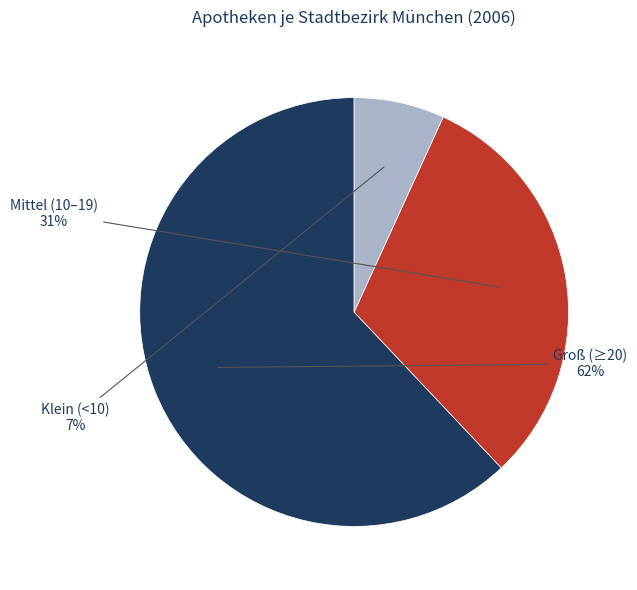

To the nearest percent, what is the difference between the largest and smallest slice percentages?

55%